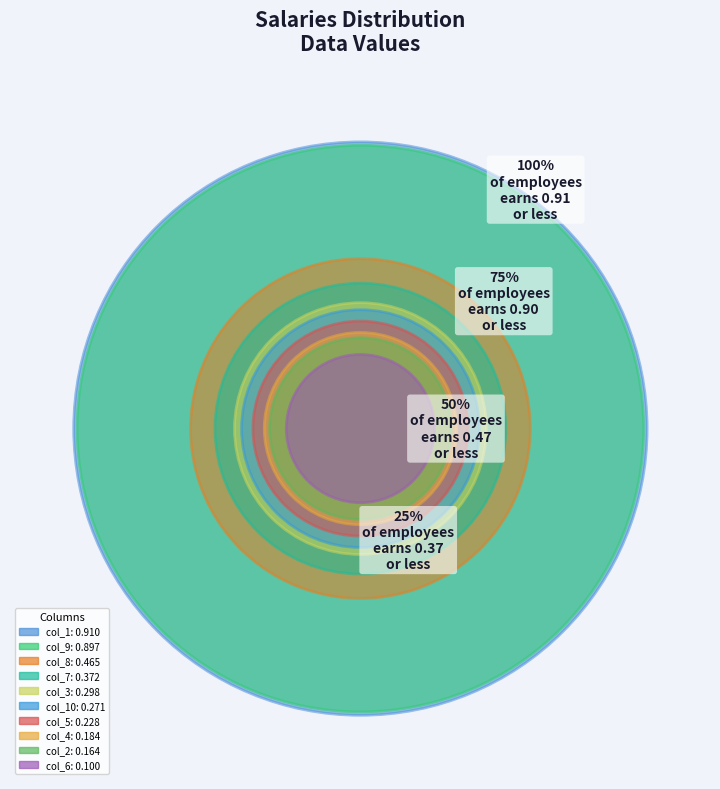

To the nearest percent, what percentage of the pie is col_8?

12%